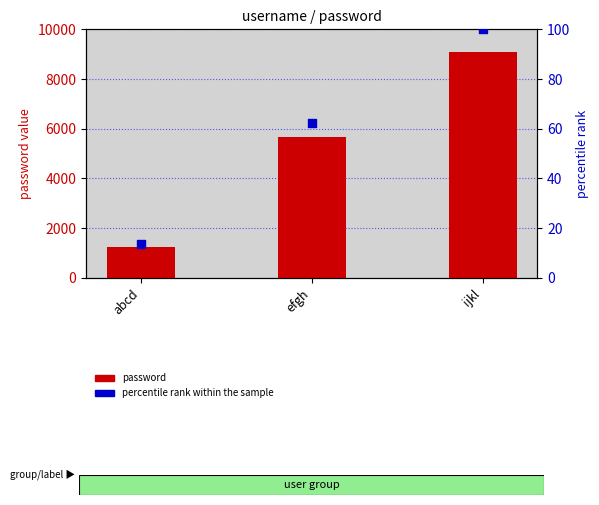

What are all the series names shown in the legend?

password, percentile rank within the sample